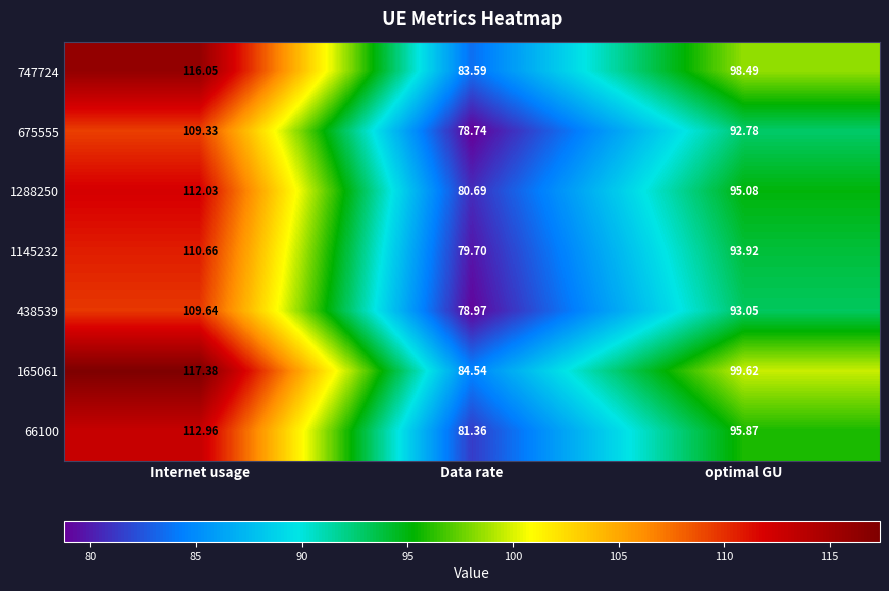

What is the total value across all series at Data rate?

567.6